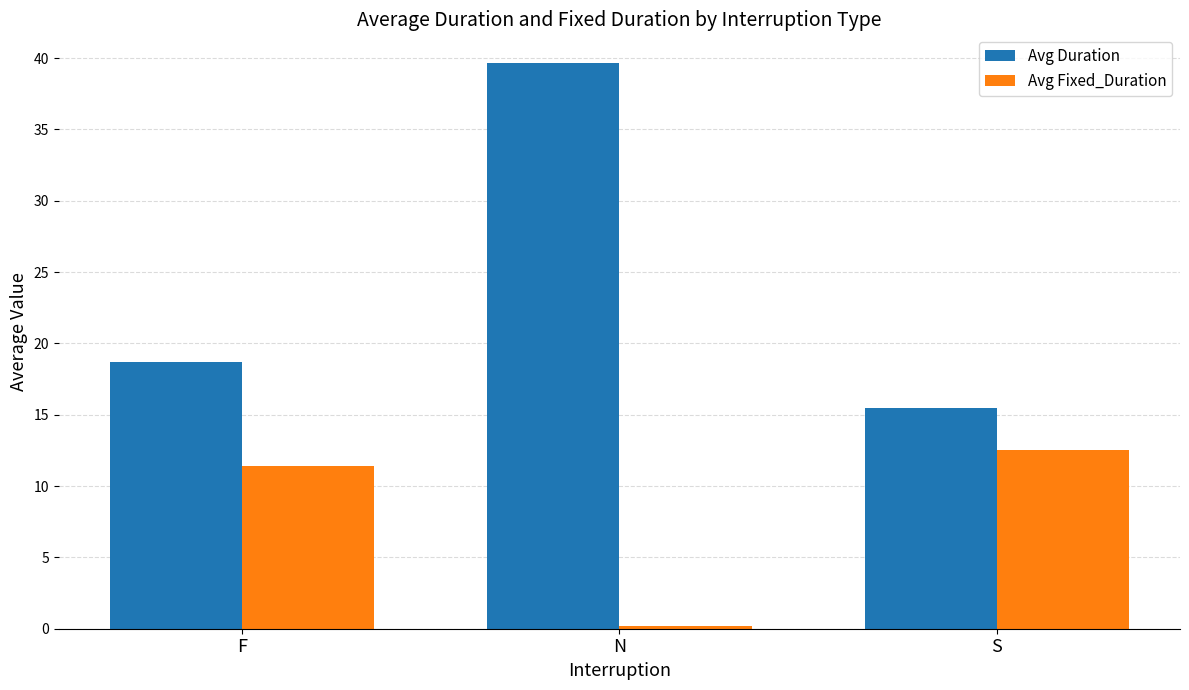

Reading left to right, what are all the values shown in this chart?

Avg Duration: F=18.7	N=39.7	S=15.5
Avg Fixed_Duration: F=11.4	N=0.2	S=12.5